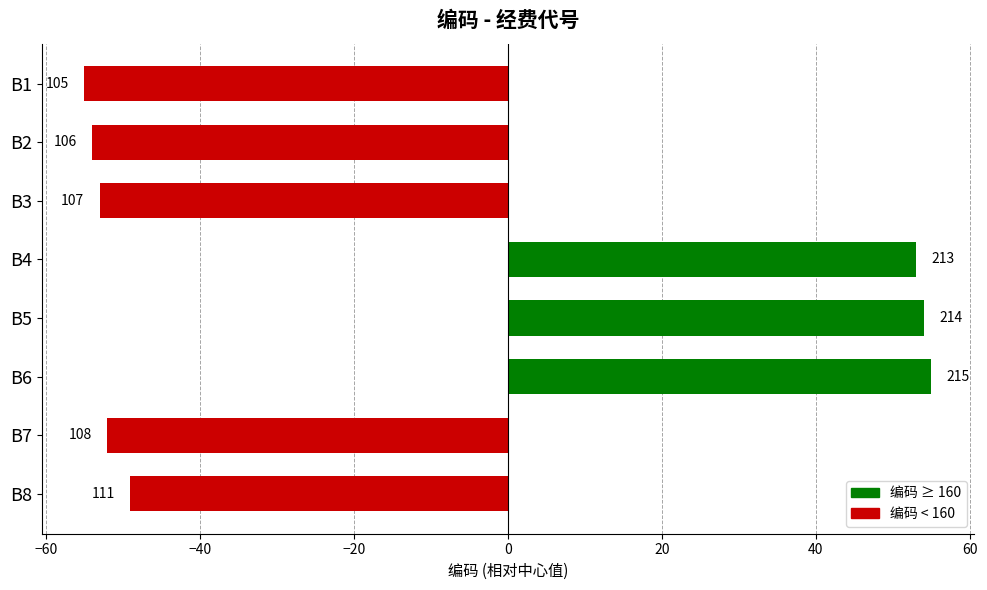

Are the bars grouped side by side (vs. stacked)?

No